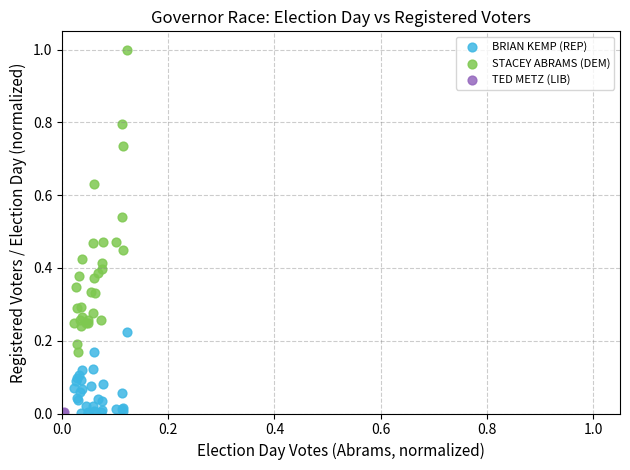

Which series reaches the maximum Y coordinate?

STACEY ABRAMS (DEM)